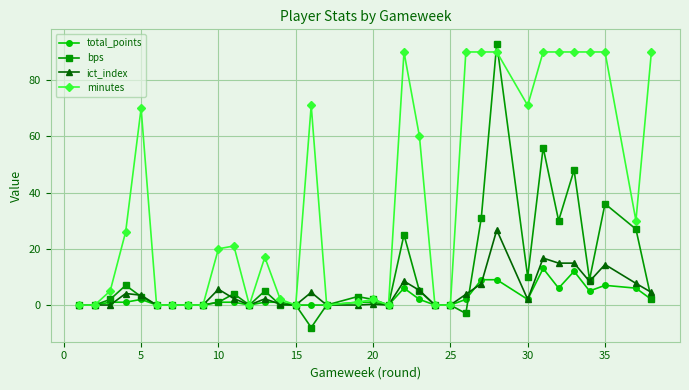

How many lines are shown in the chart?

4